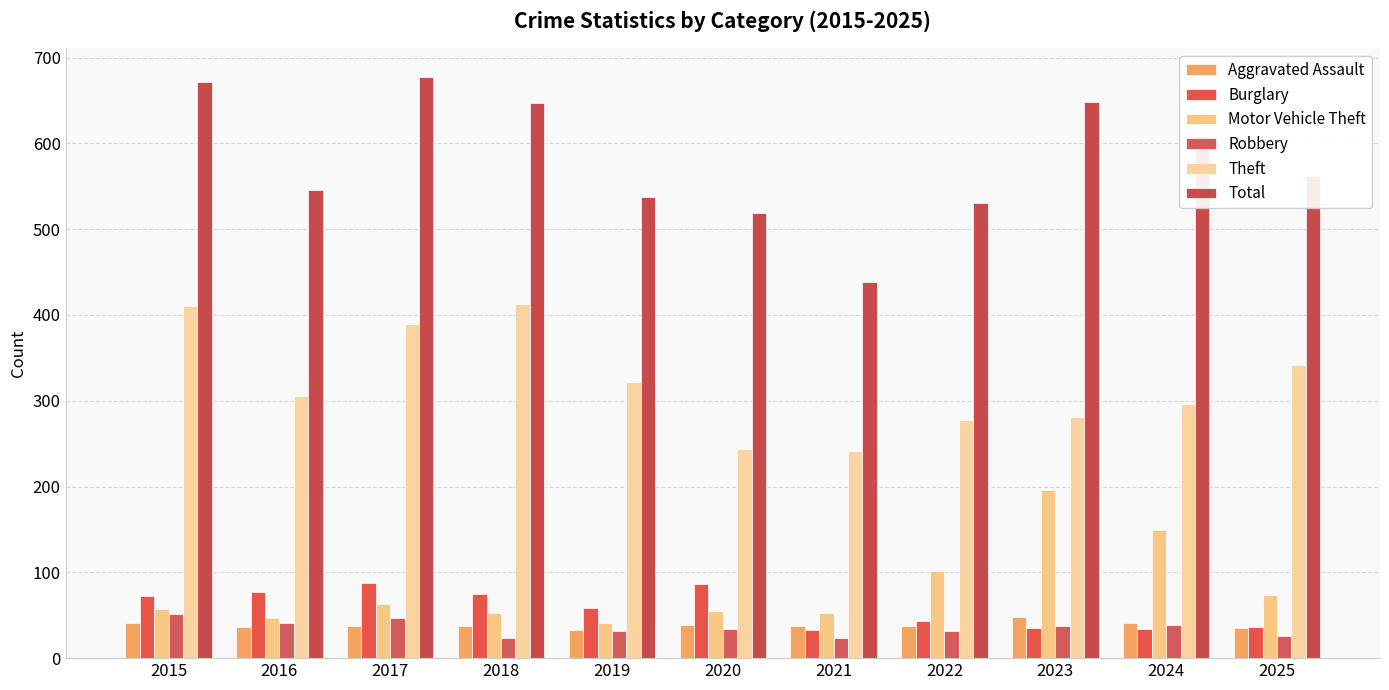

What is the sum of all Robbery values?

386